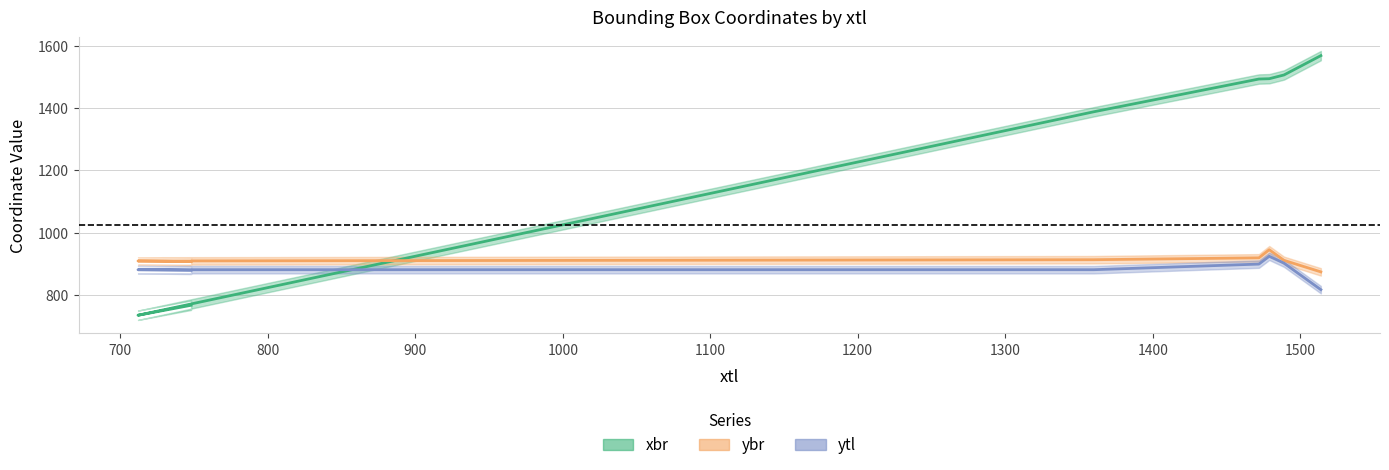

What is the average value of the xbr series?

1279